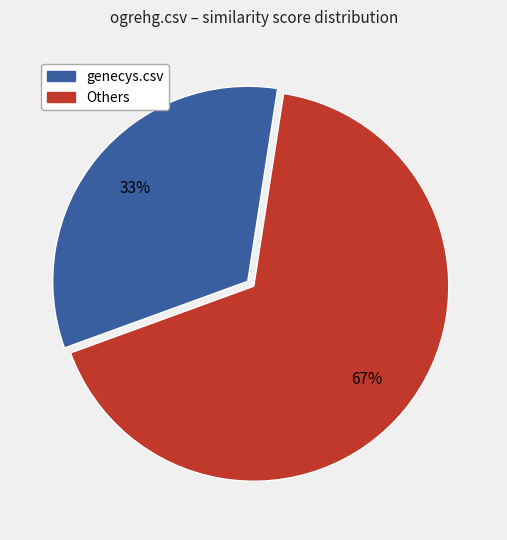

To the nearest percent, what is the difference between the largest and smallest slice percentages?

34%